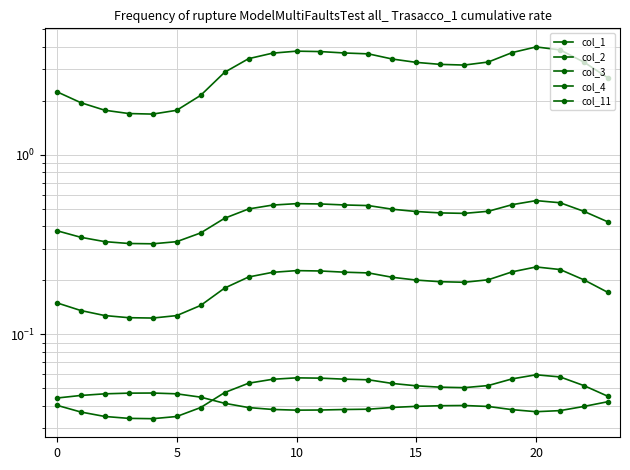

Reading right to left, transcribe all the data shown in this chart.

col_1: 2.7	3.3	3.8	4.0	3.7	3.3	3.2	3.2	3.3	3.4	3.7	3.7	3.8	3.8	3.7	3.4	2.9	2.1	1.8	1.7	1.7	1.8	2.0	2.2
col_2: 0.4	0.5	0.5	0.6	0.5	0.5	0.5	0.5	0.5	0.5	0.5	0.5	0.5	0.5	0.5	0.5	0.4	0.4	0.3	0.3	0.3	0.3	0.3	0.4
col_3: 0.0	0.1	0.1	0.1	0.1	0.1	0.1	0.1	0.1	0.1	0.1	0.1	0.1	0.1	0.1	0.1	0.0	0.0	0.0	0.0	0.0	0.0	0.0	0.0
col_4: 0.0	0.0	0.0	0.0	0.0	0.0	0.0	0.0	0.0	0.0	0.0	0.0	0.0	0.0	0.0	0.0	0.0	0.0	0.0	0.0	0.0	0.0	0.0	0.0
col_11: 0.2	0.2	0.2	0.2	0.2	0.2	0.2	0.2	0.2	0.2	0.2	0.2	0.2	0.2	0.2	0.2	0.2	0.1	0.1	0.1	0.1	0.1	0.1	0.1